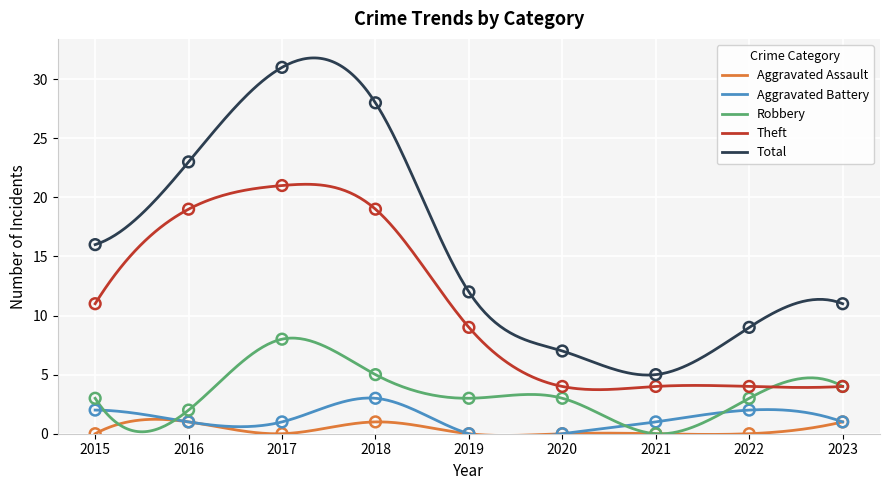

At which category is the sum across all series the highest?

2017